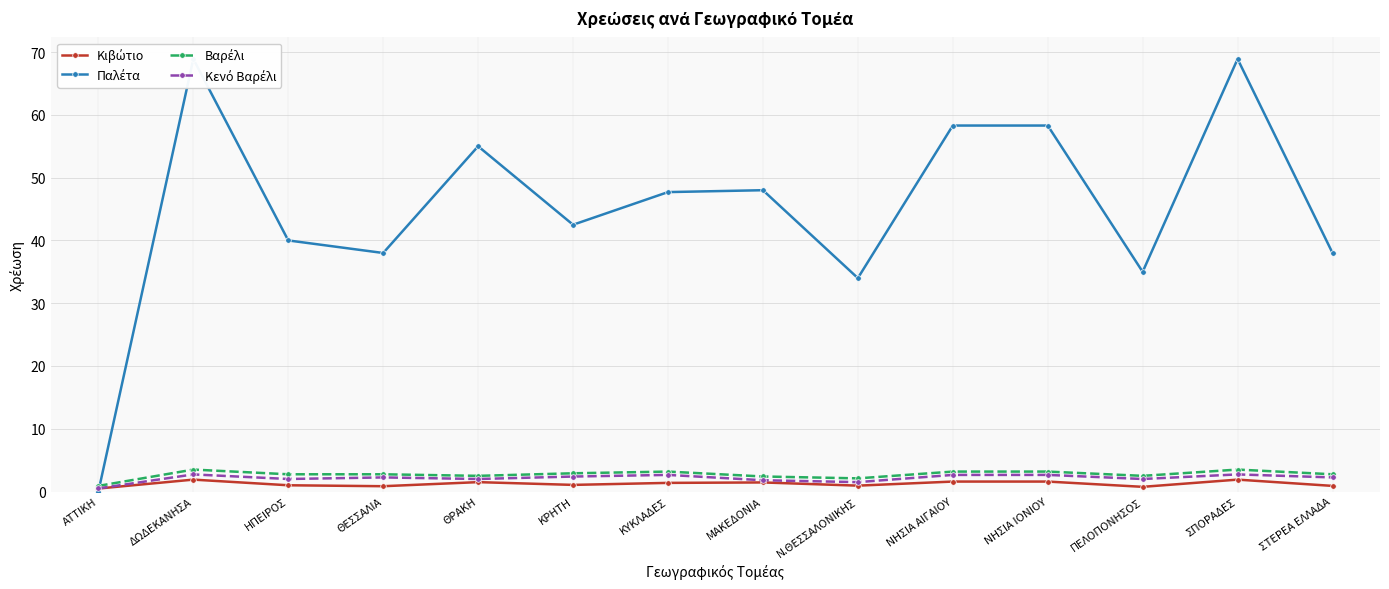

What is the value of the Κενό Βαρέλι point at the 3rd from the left?

2.0